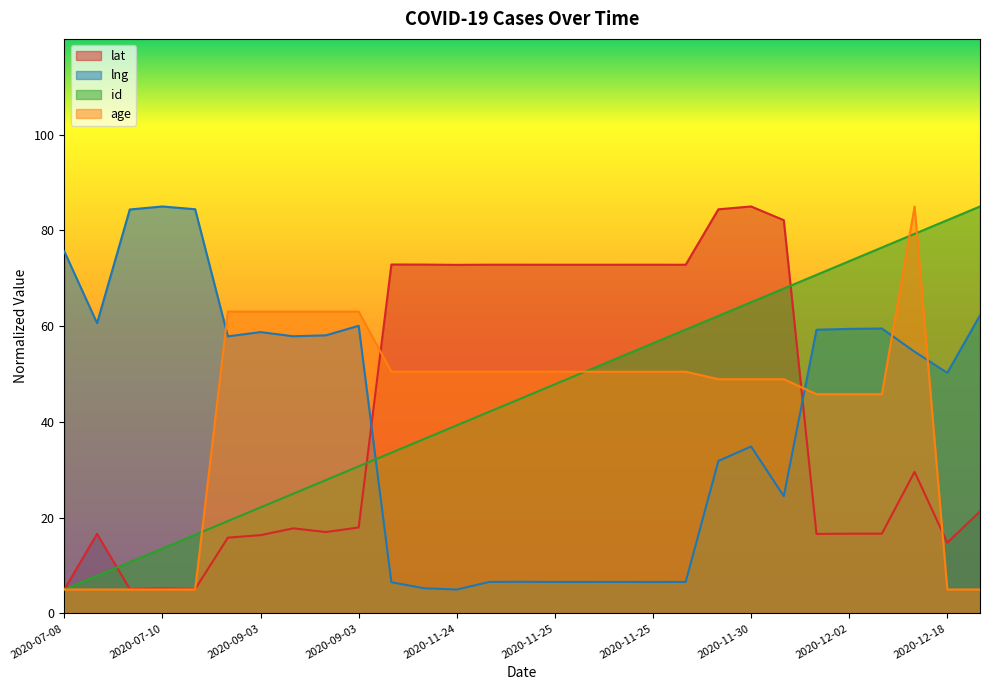

What is the average value of the lat series?

42.0